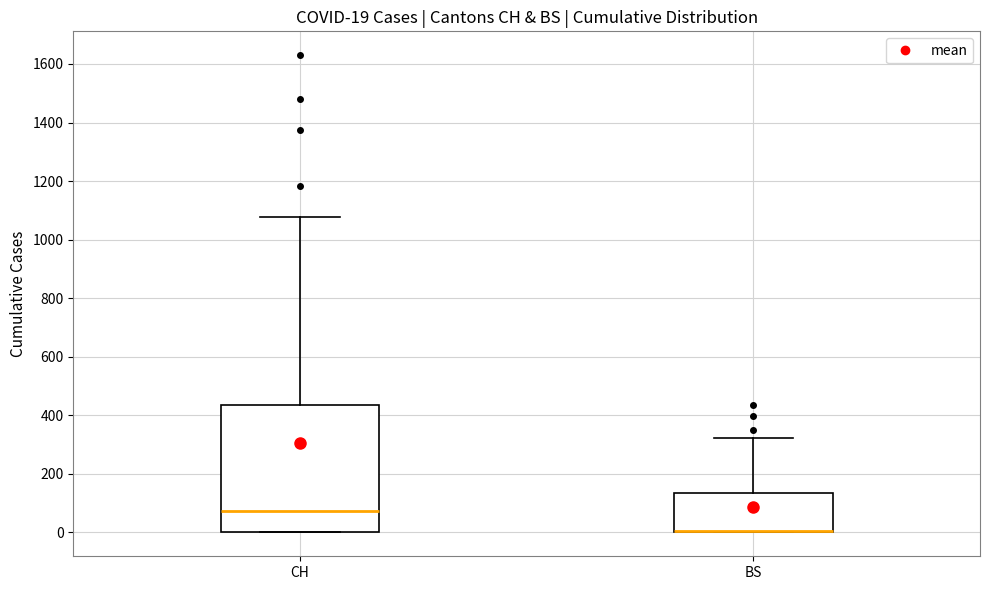

Comparing the boxes themselves (not the whiskers), which one is the tallest?

CH